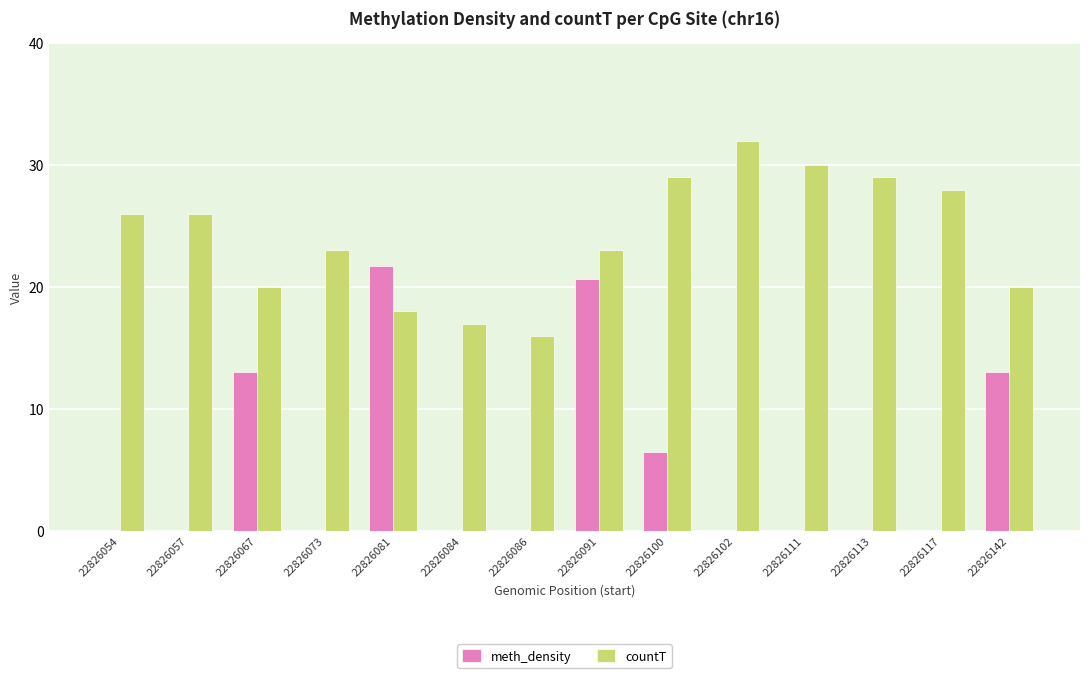

Which series has the largest total across all categories?

countT